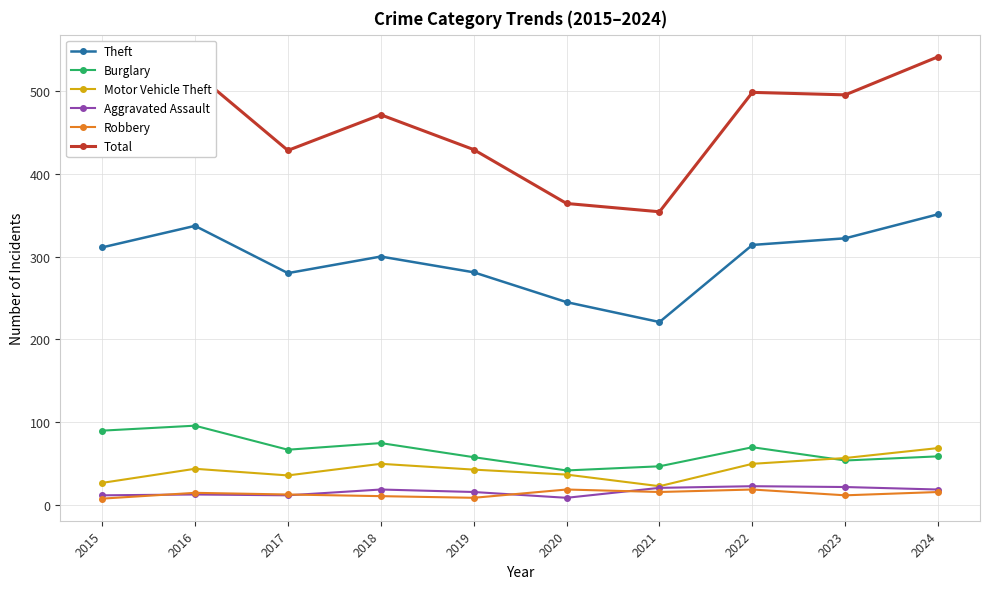

True or false: Motor Vehicle Theft and Theft intersect in this chart.

False